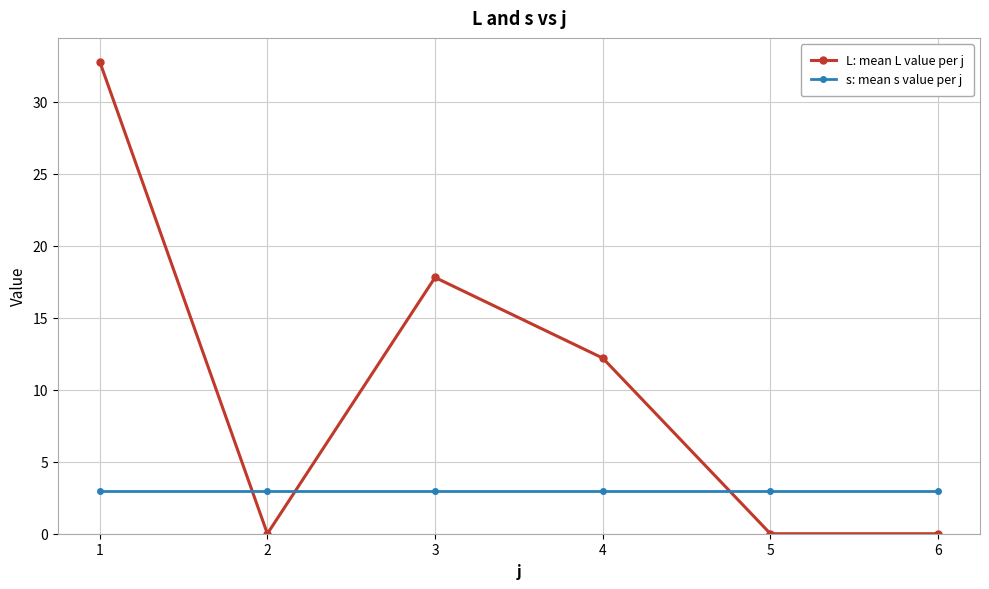

True or false: L: mean L value per j has more than 1 points higher than both neighbors.

False